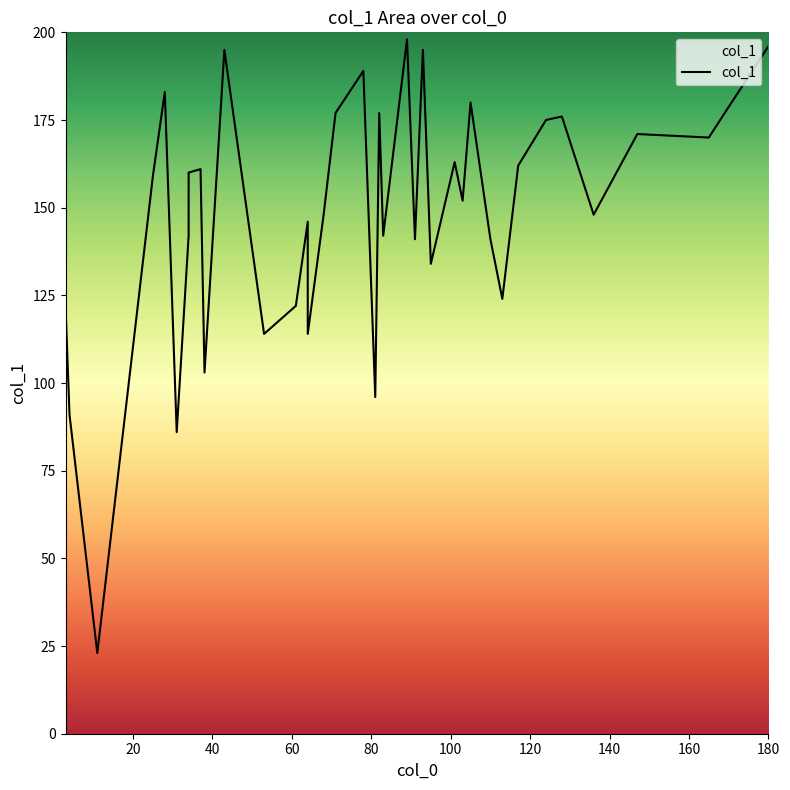

How many points are higher than both their immediate neighbors (excluding endpoints)?

12